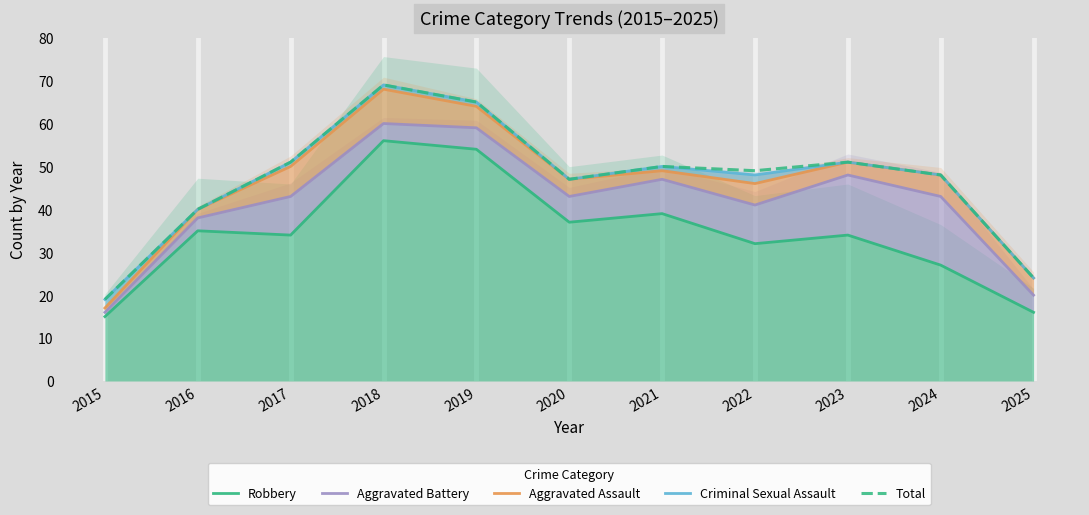

How many lines are shown in the chart?

5